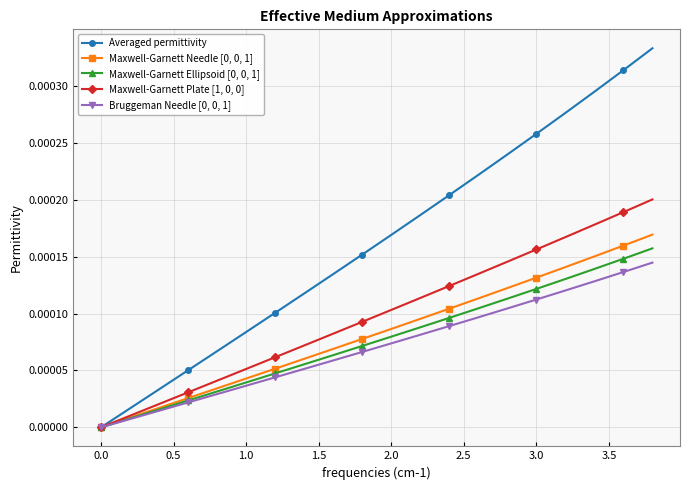

True or false: Maxwell-Garnett Plate [1, 0, 0] has more than 1 interior local peaks.

False